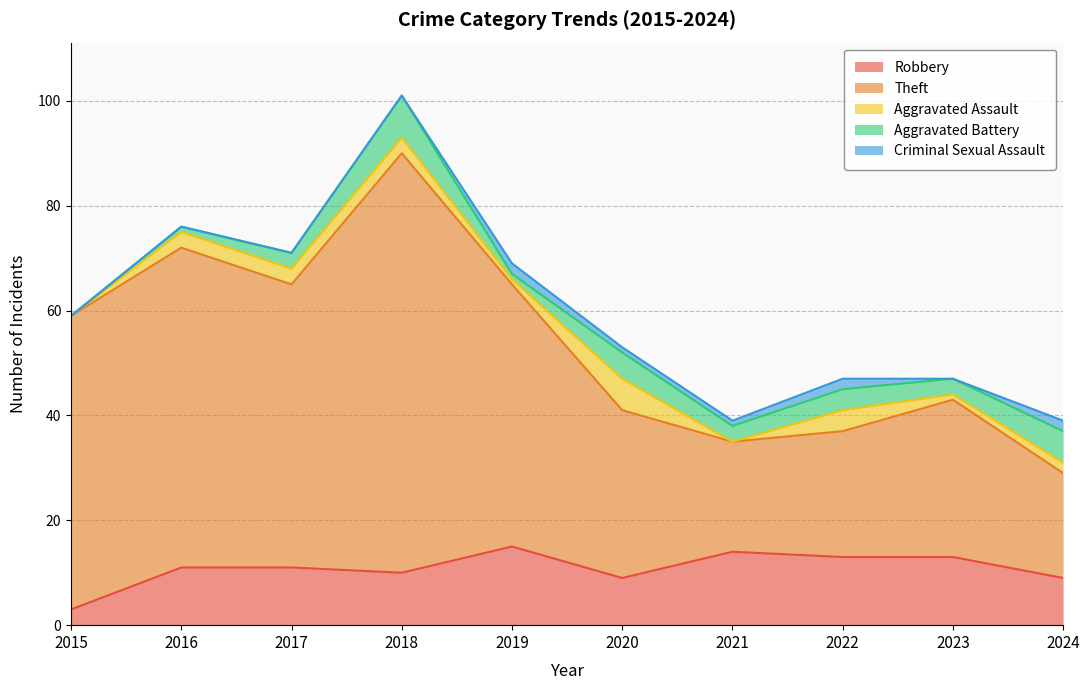

What is the sum of all Aggravated Battery values?

34